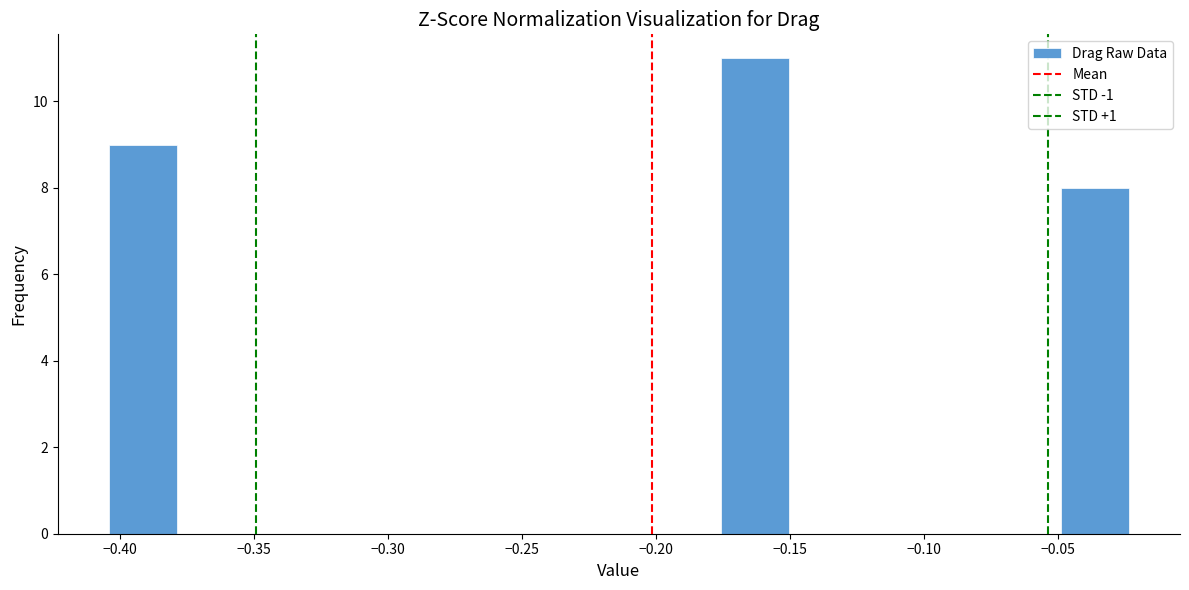

Which range on the x-axis has the tallest bar?

-0.175 to -0.150